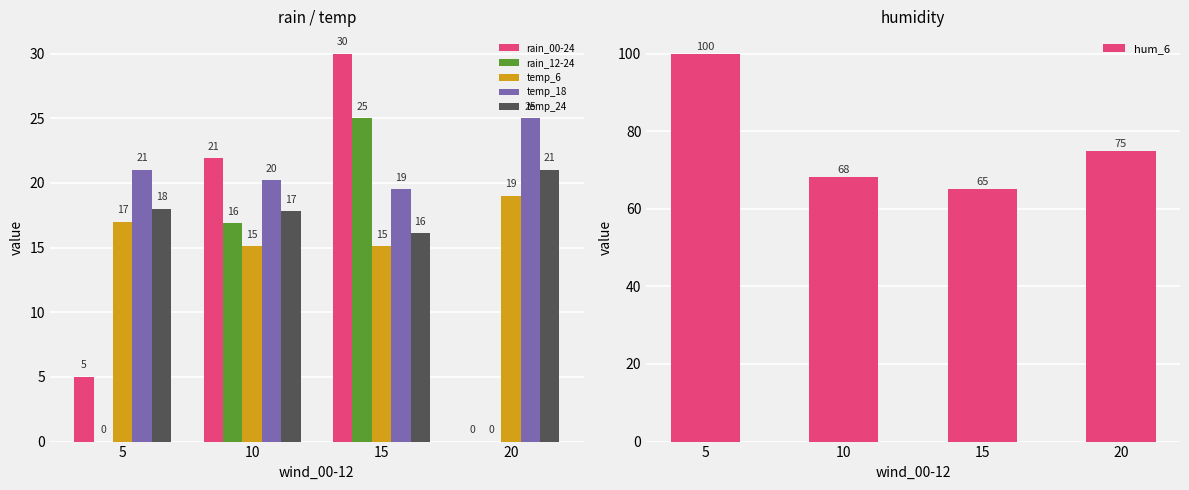

At how many categories does at least one series exceed 92?

1